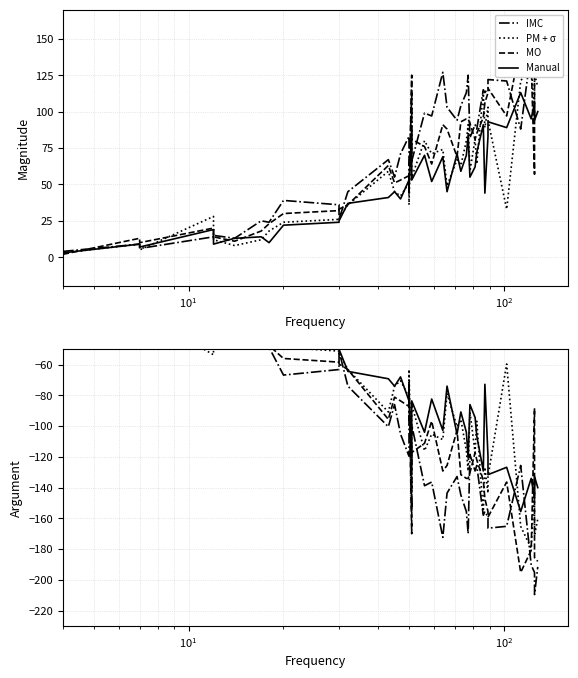

Is the value of MO at 16 greater than the value of IMC at $\mathdefault{10^{-1}}$?

No